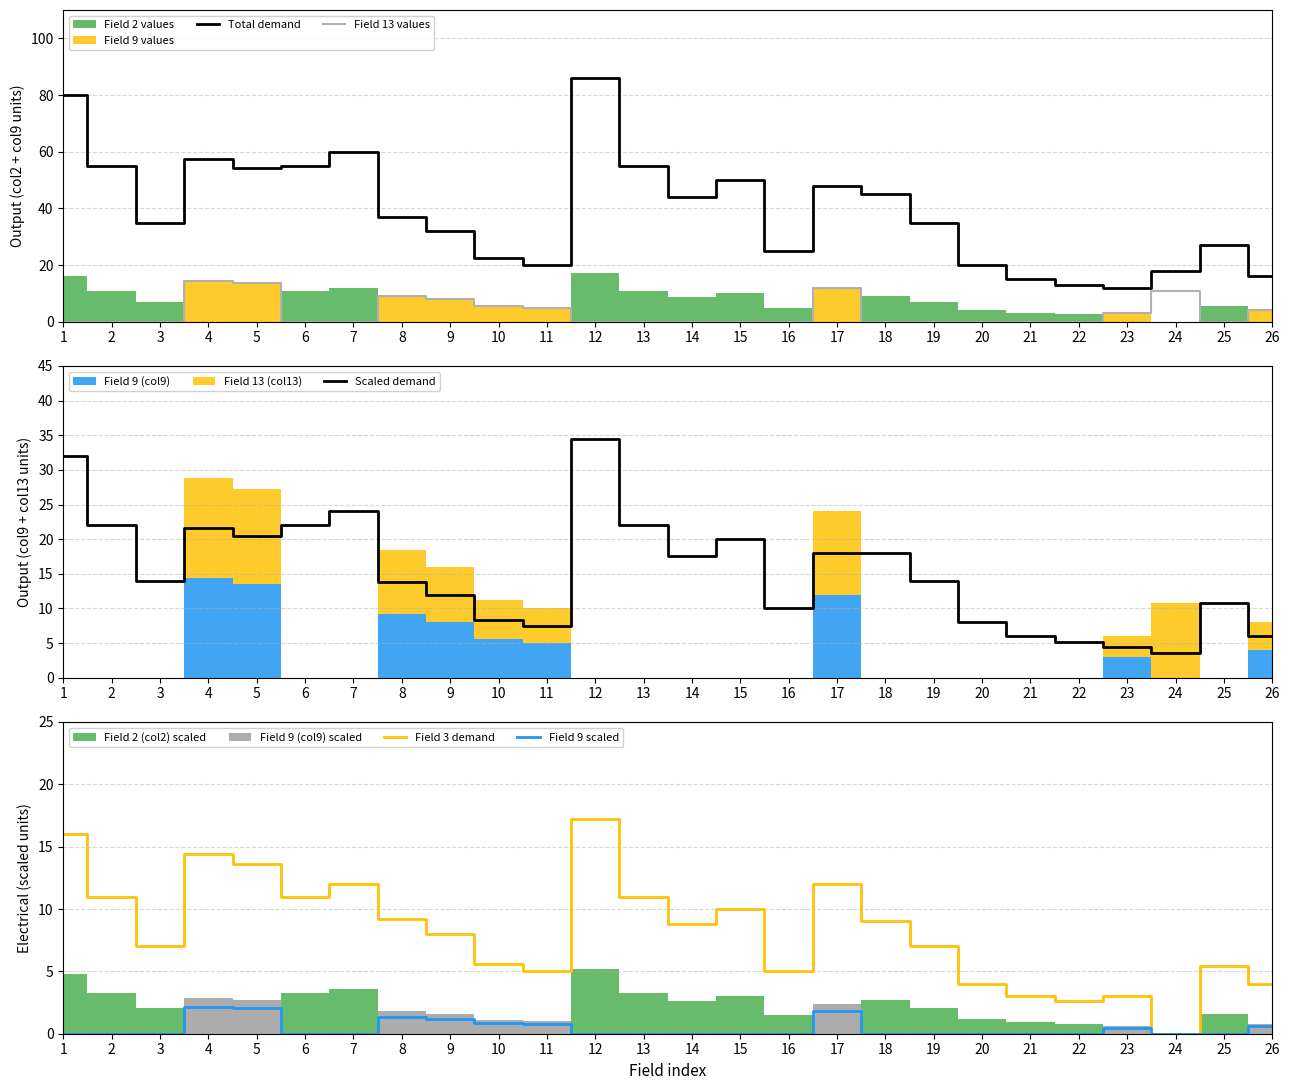

Reading right to left, extract all data points from this chart.

Total demand: 26=16.0	25=27.0	24=18.0	23=12.0	22=13.0	21=15.0	20=20.0	19=35.0	18=45.0	17=48.0	16=25.0	15=50.0	14=44.0	13=55.0	12=86.0	11=20.0	10=22.4	9=32.0	8=36.8	7=60.0	6=55.0	5=54.4	4=57.6	3=35.0	2=55.0	1=80.0
Field 13 values: 26=4.0	25=0.0	24=10.8	23=3.0	22=0.0	21=0.0	20=0.0	19=0.0	18=0.0	17=12.0	16=0.0	15=0.0	14=0.0	13=0.0	12=0.0	11=5.0	10=5.6	9=8.0	8=9.2	7=0.0	6=0.0	5=13.6	4=14.4	3=0.0	2=0.0	1=0.0
Scaled demand: 26=6.0	25=10.8	24=3.6	23=4.5	22=5.2	21=6.0	20=8.0	19=14.0	18=18.0	17=18.0	16=10.0	15=20.0	14=17.6	13=22.0	12=34.4	11=7.5	10=8.4	9=12.0	8=13.8	7=24.0	6=22.0	5=20.4	4=21.6	3=14.0	2=22.0	1=32.0
Field 3 demand: 26=4.0	25=5.4	24=0.0	23=3.0	22=2.6	21=3.0	20=4.0	19=7.0	18=9.0	17=12.0	16=5.0	15=10.0	14=8.8	13=11.0	12=17.2	11=5.0	10=5.6	9=8.0	8=9.2	7=12.0	6=11.0	5=13.6	4=14.4	3=7.0	2=11.0	1=16.0
Field 9 scaled: 26=0.6	25=0.0	24=0.0	23=0.4	22=0.0	21=0.0	20=0.0	19=0.0	18=0.0	17=1.8	16=0.0	15=0.0	14=0.0	13=0.0	12=0.0	11=0.8	10=0.8	9=1.2	8=1.4	7=0.0	6=0.0	5=2.0	4=2.2	3=0.0	2=0.0	1=0.0